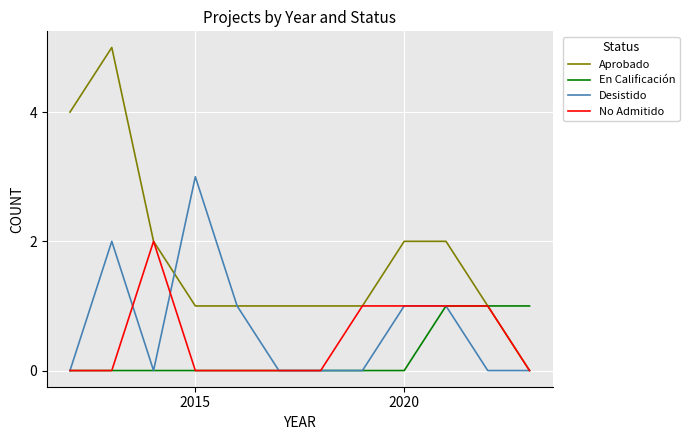

Which series has the widest spread of values?

Aprobado